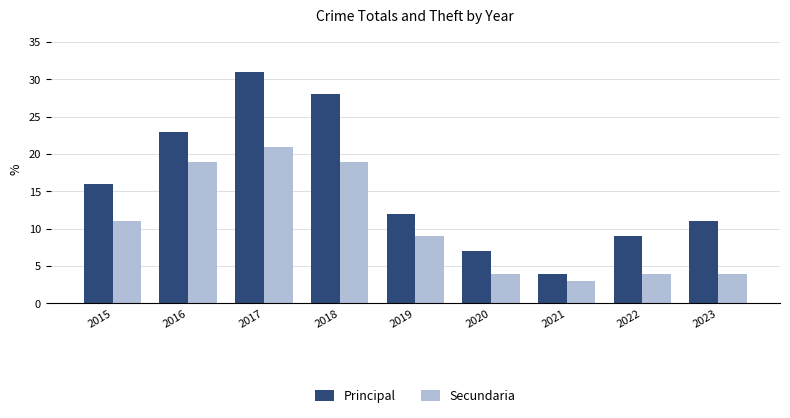

At 2017, list the series in order from largest to smallest.

Principal, Secundaria